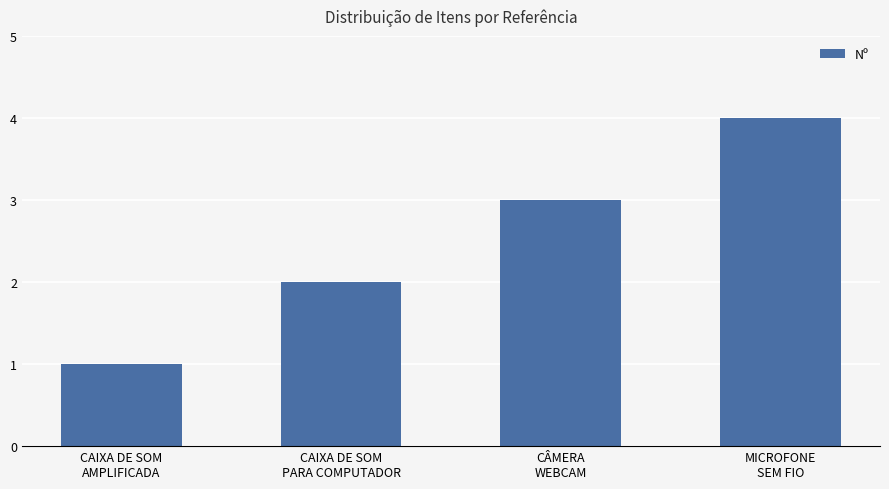

Reading right to left, transcribe all the data shown in this chart.

MICROFONE
SEM FIO=4	CÂMERA
WEBCAM=3	CAIXA DE SOM
PARA COMPUTADOR=2	CAIXA DE SOM
AMPLIFICADA=1